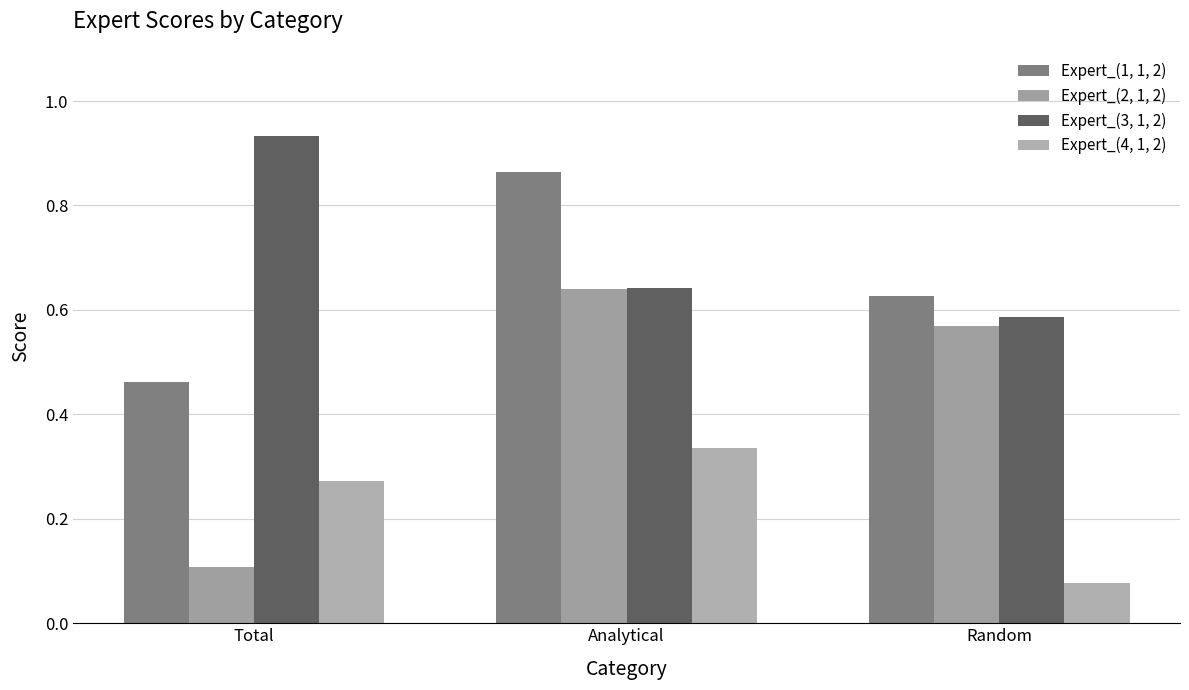

What is the label of the 2nd bar from the right?

Analytical